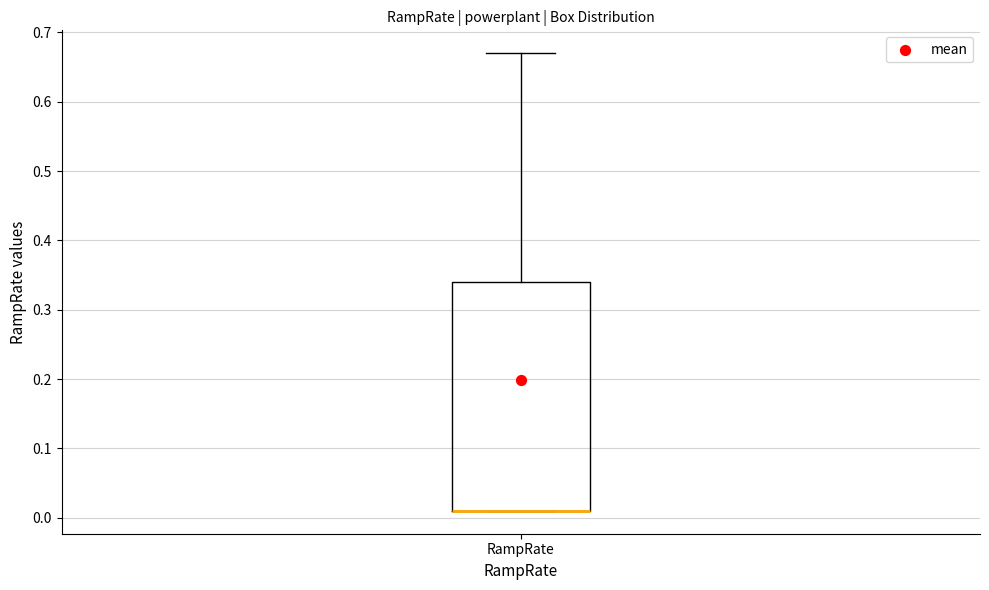

Read this box plot against the y-axis: the position of the median line, the range covered by the box, and the ends of both whiskers. The values are not printed on the chart, so give them approximately, as read against the axis.

median 0.01 (drawn on the box's lower edge), box 0.01 to 0.34, whiskers 0.01 to 0.67